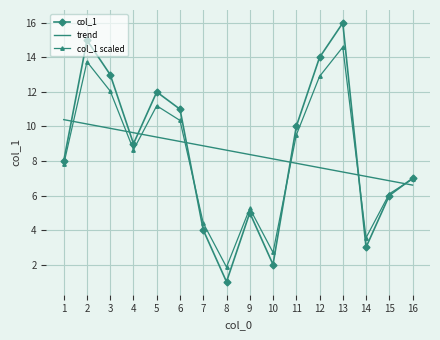

Is the value of col_1 scaled at 8 greater than the value of trend at 6?

No